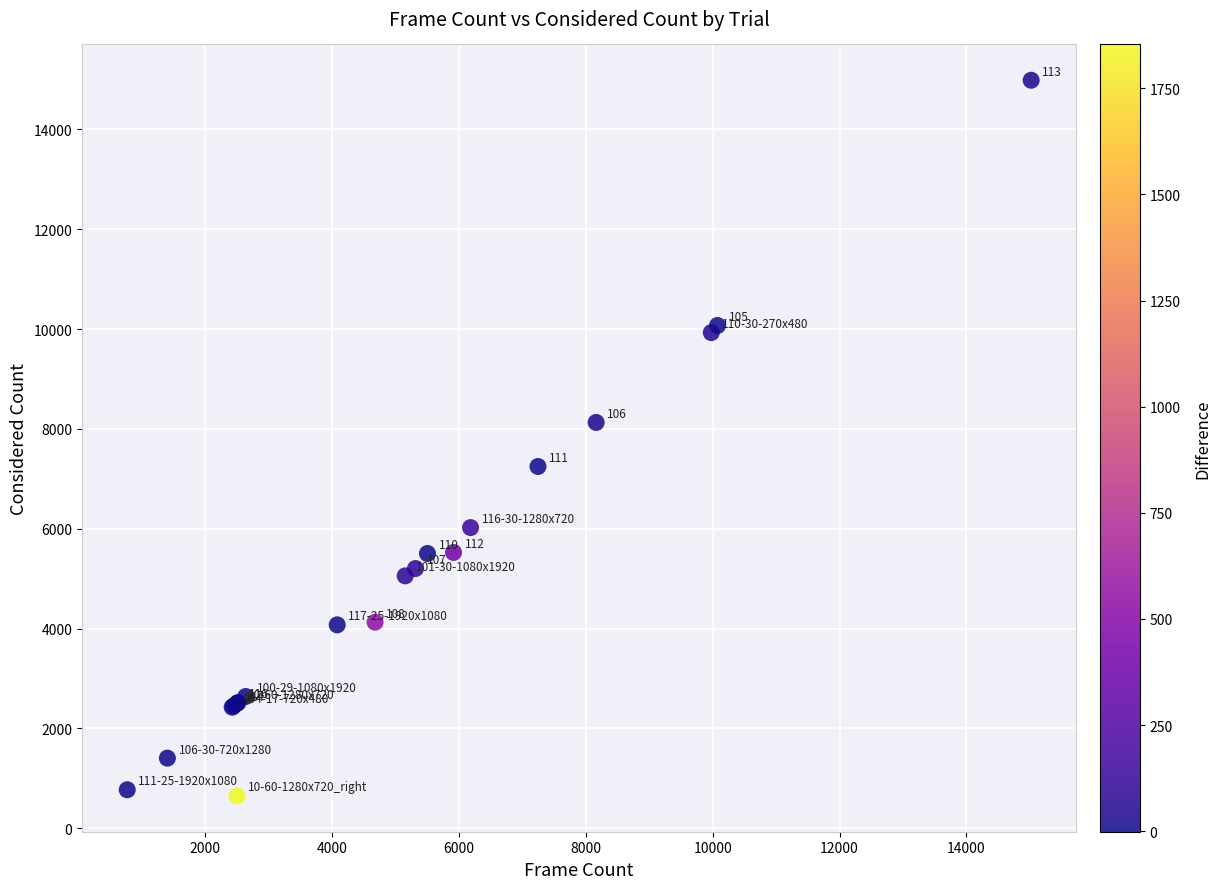

What Y value in the scatter plot is closest to 7816?

8129